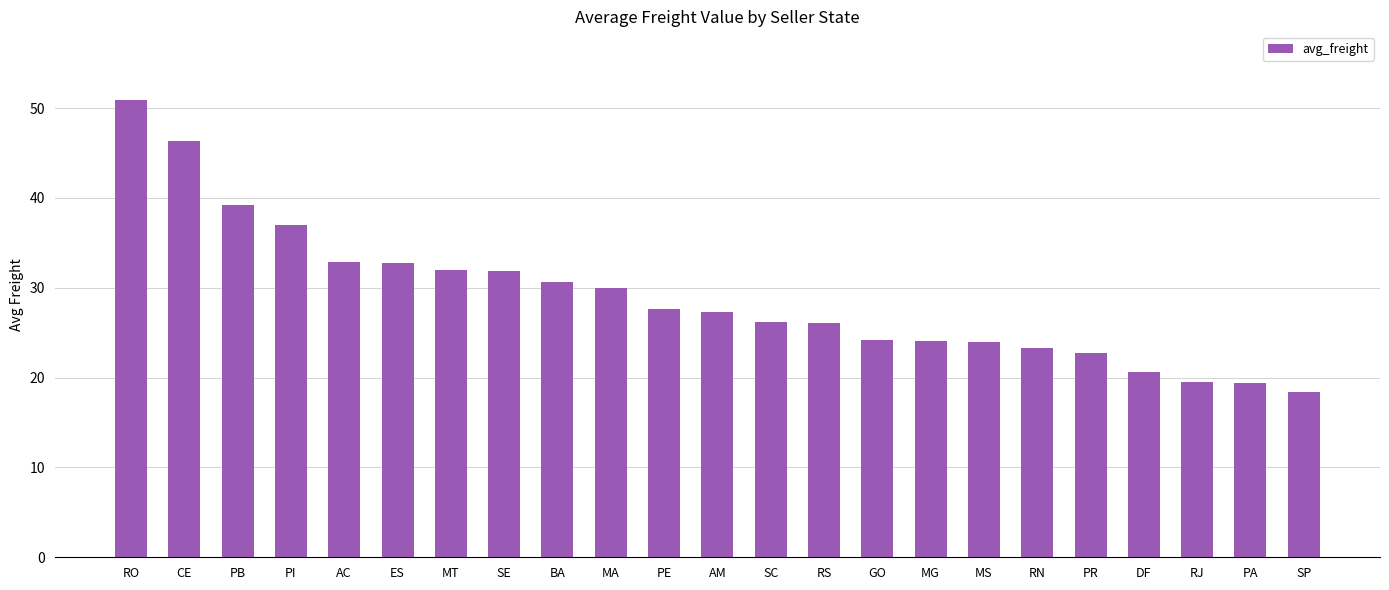

What is the maximum value shown in the chart?

50.9